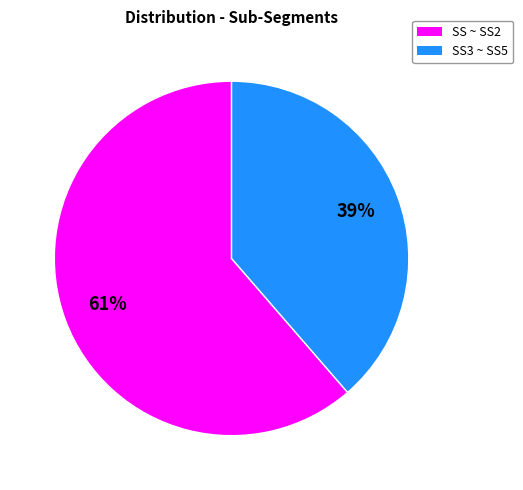

Is there any slice that represents more than half of the pie?

Yes